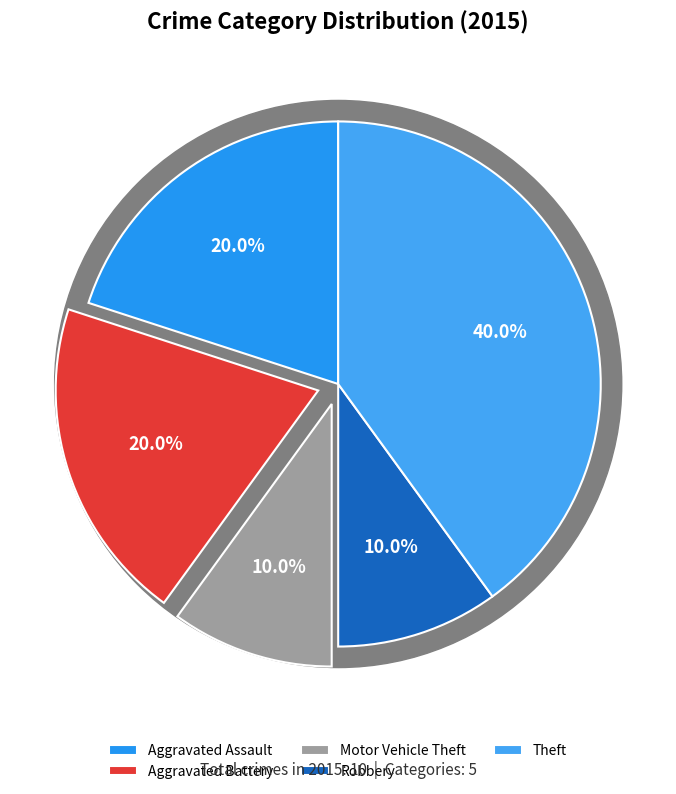

Is it true that Aggravated Battery is 20% of the pie?

True